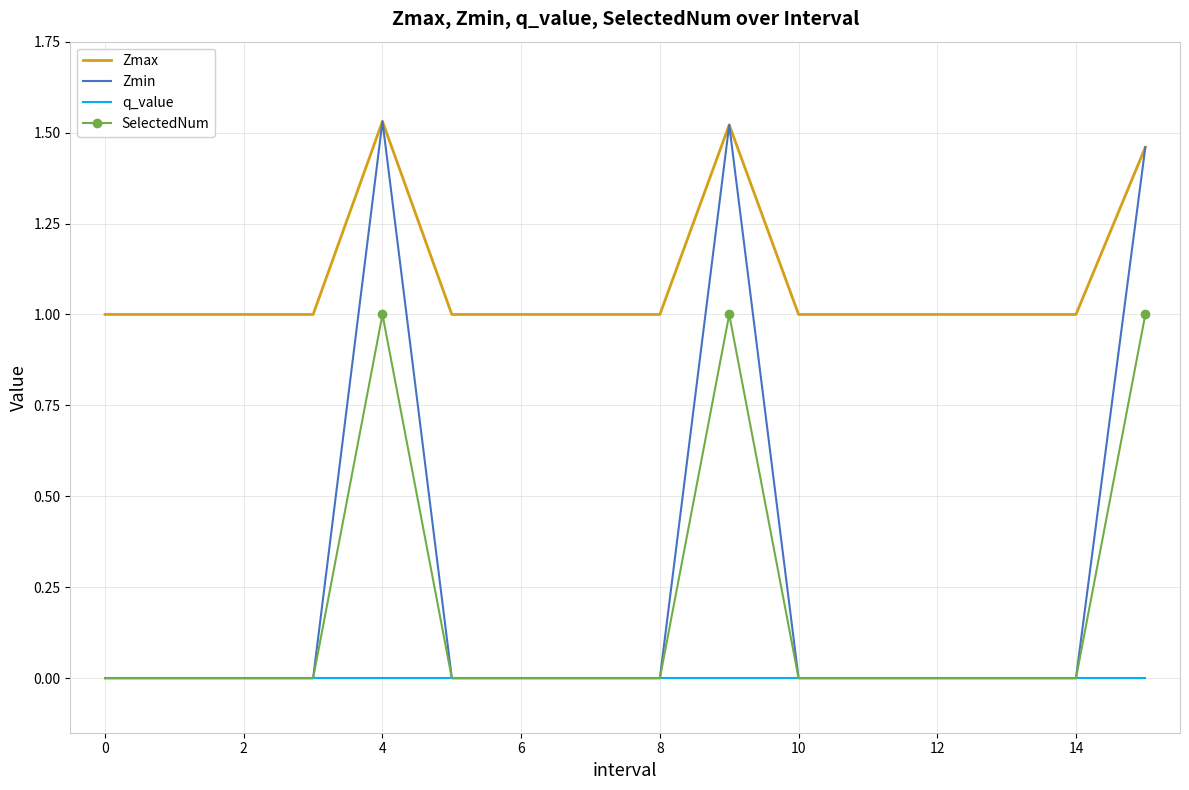

What is the highest value of the SelectedNum series?

1.0